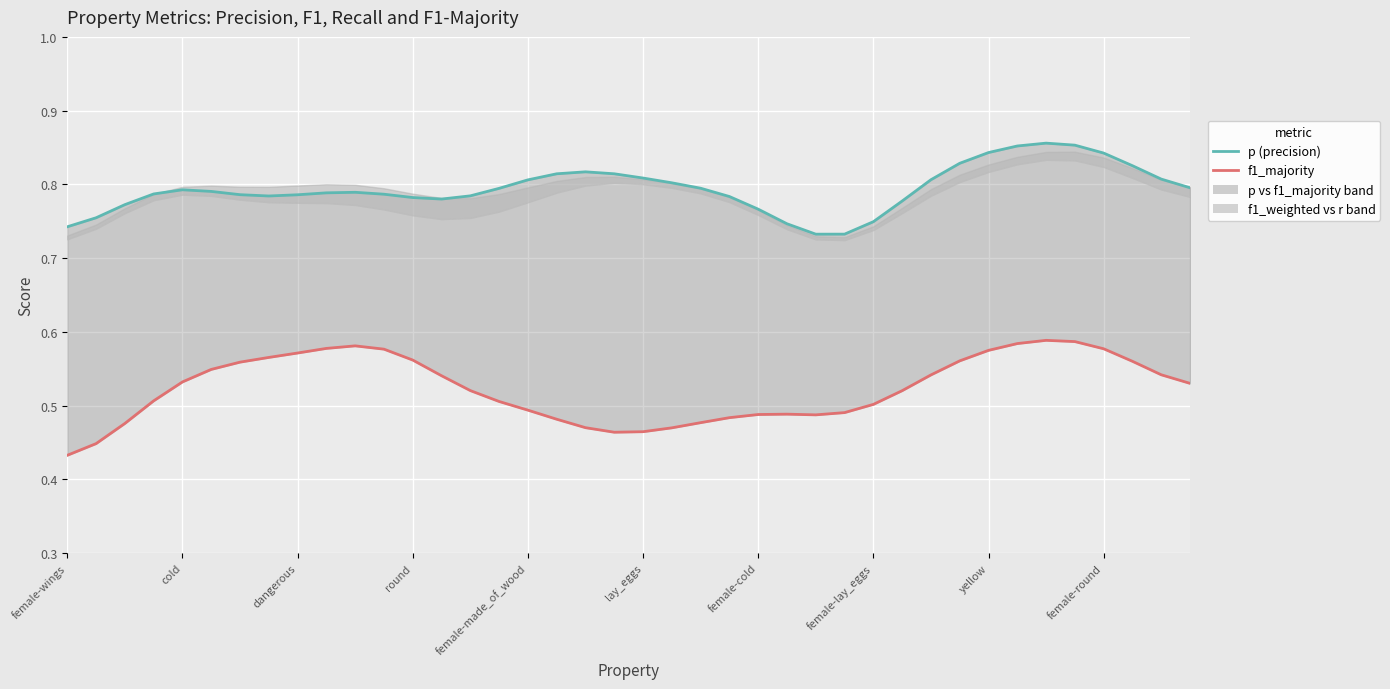

Rank the series by their maximum value, from highest to lowest.

p (precision), f1_majority